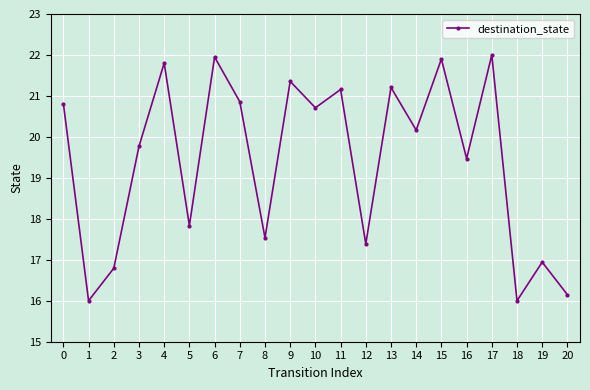

Count the number of data series in this chart.

1